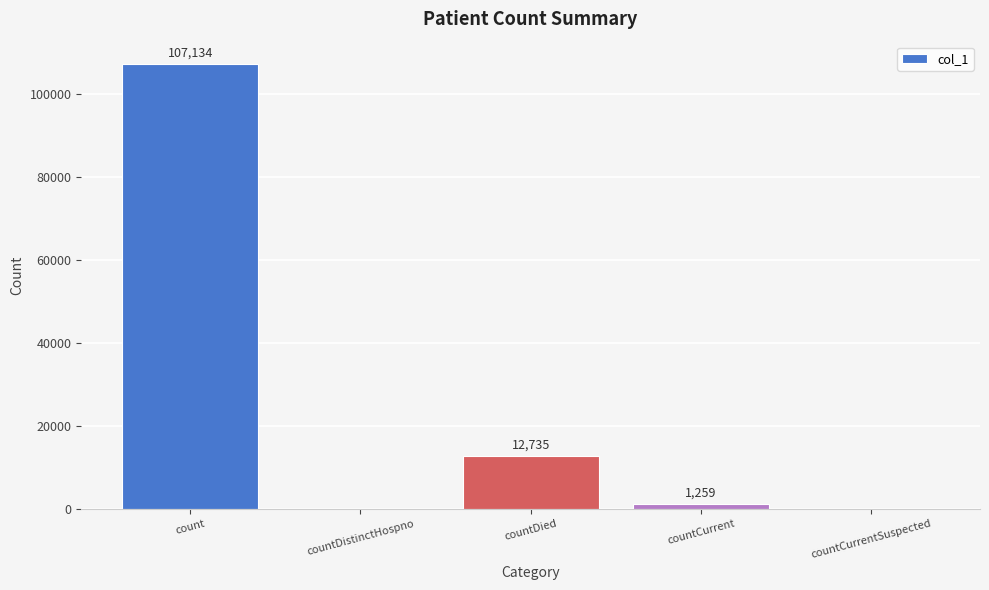

Reading left to right, transcribe all the data shown in this chart.

count=107134	countDistinctHospno=0	countDied=12735	countCurrent=1259	countCurrentSuspected=0